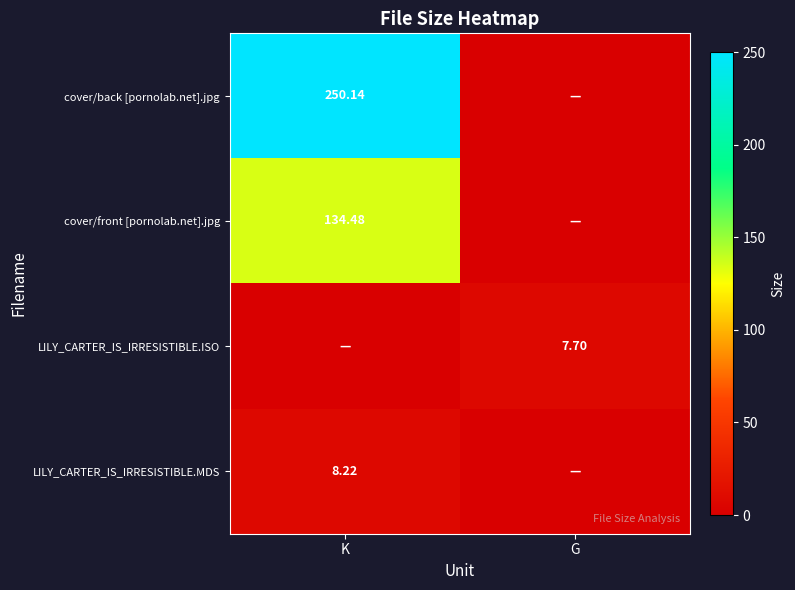

At how many categories does at least one series exceed 118?

1